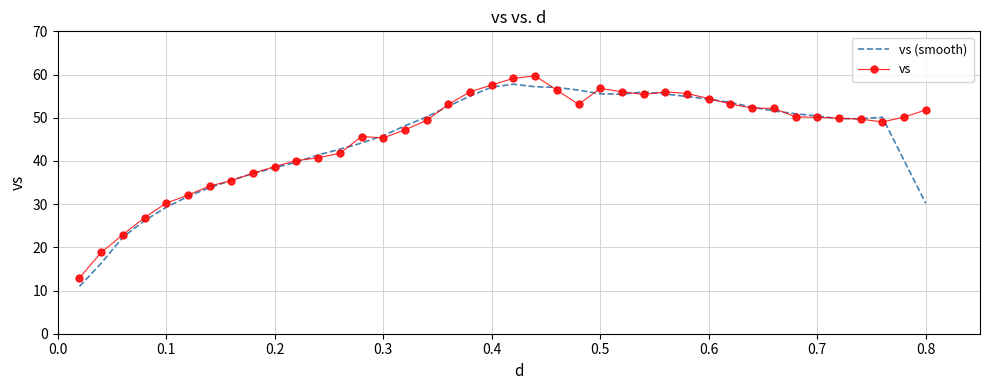

What is the sum of all vs values?

1837.1